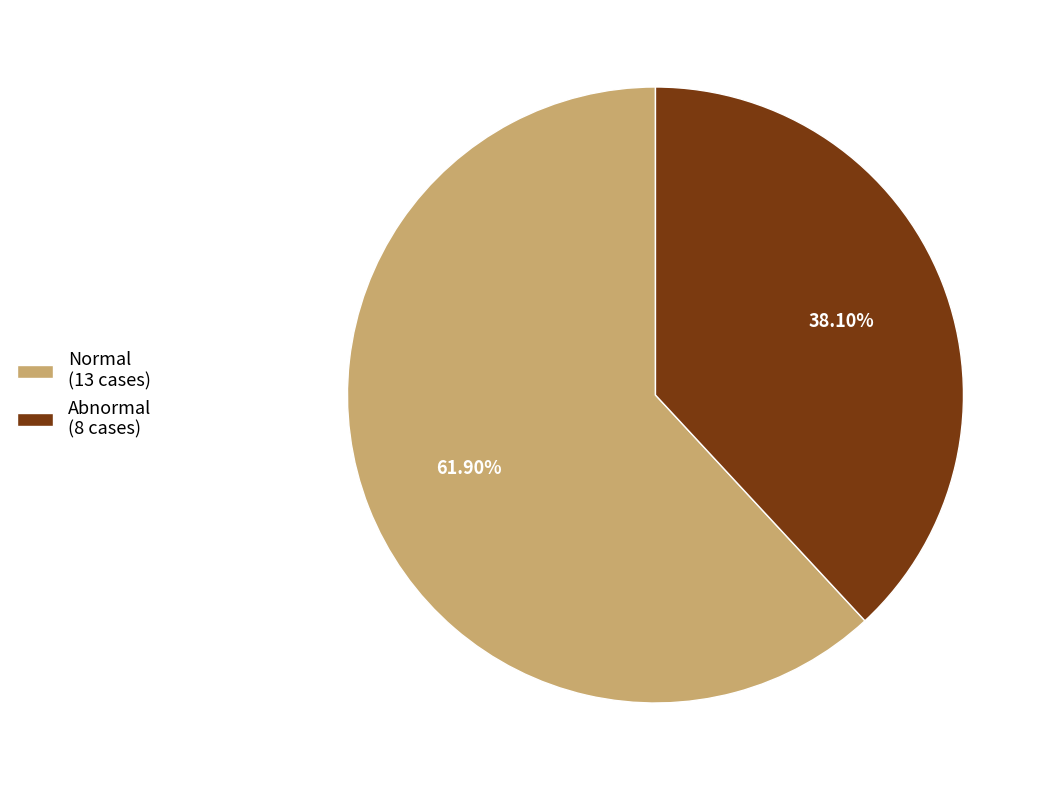

Which slice is the largest?

Normal